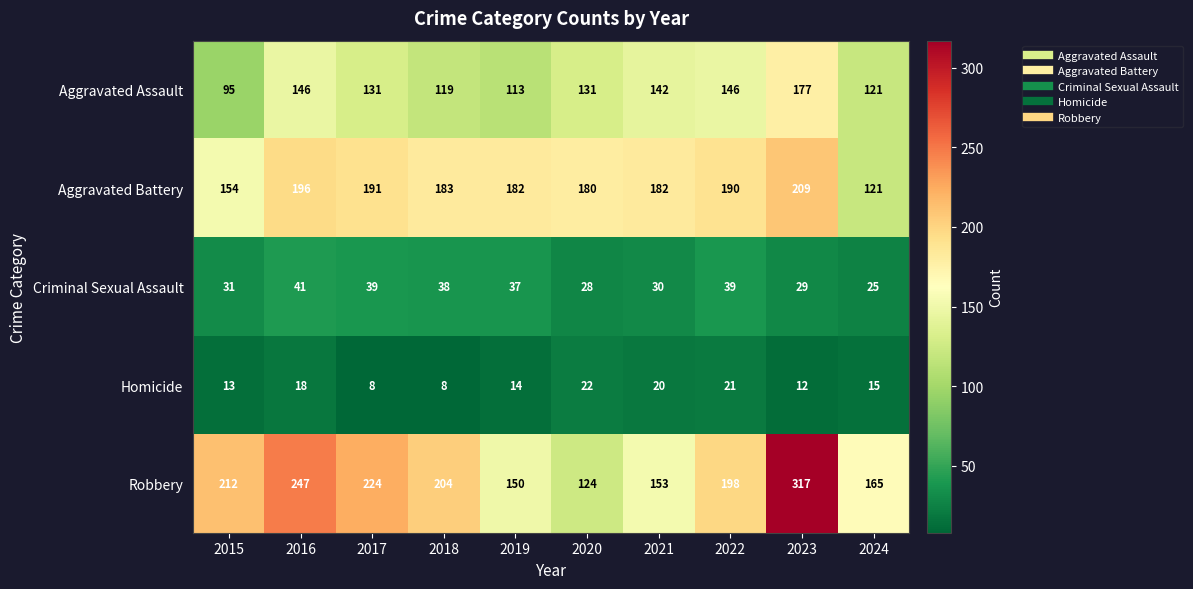

What is the spread (max minus min) of values at 2016?

229